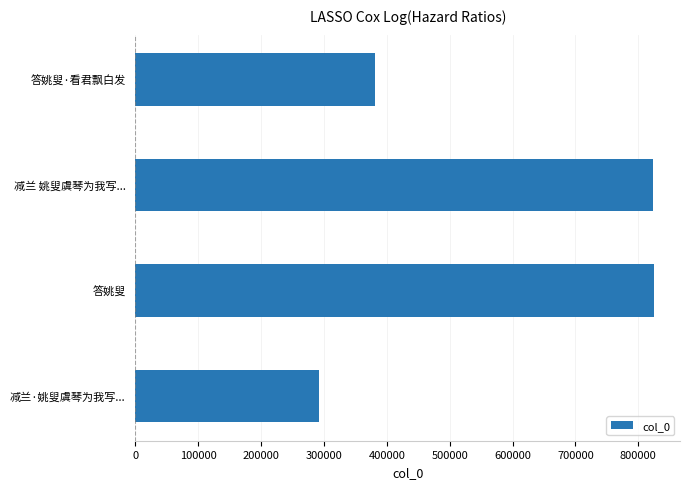

Count the number of categories in the chart.

4